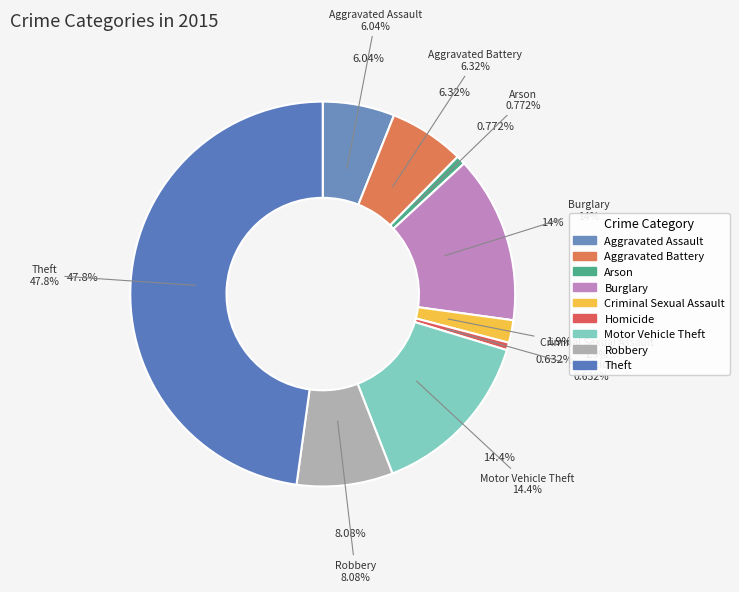

How many segments does this pie chart have?

9